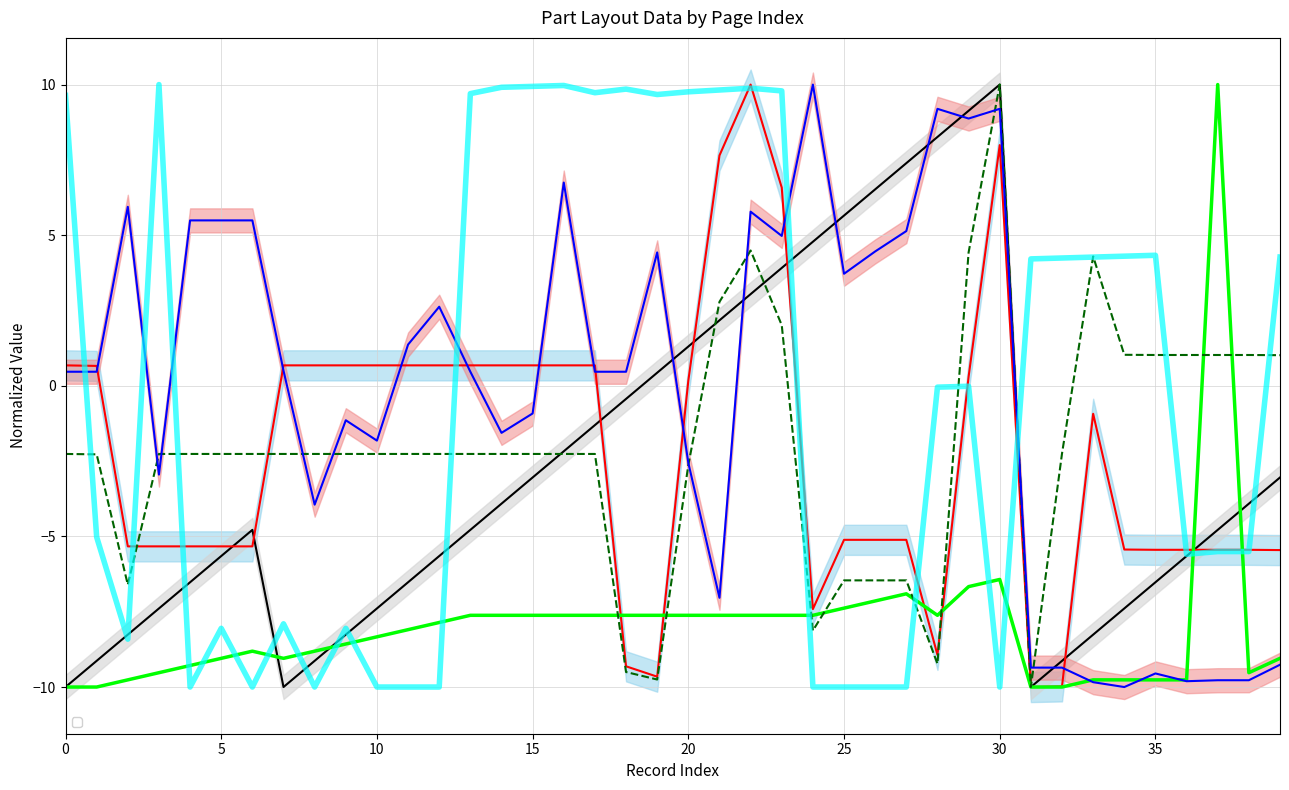

How many values in _GroupIndex are below zero?

39